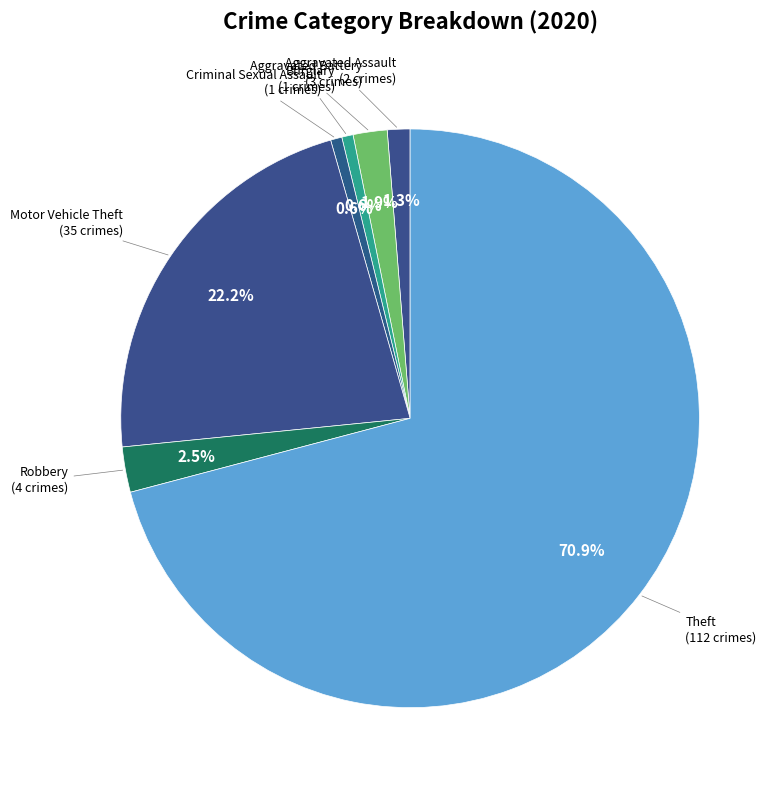

Count the number of slices in the pie.

7